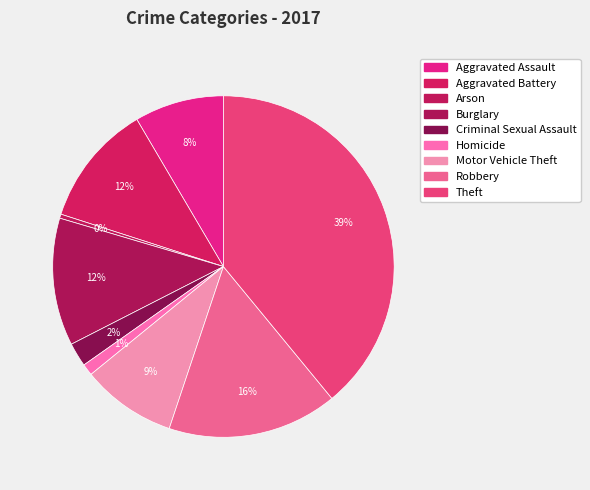

Count the number of slices in the pie.

9